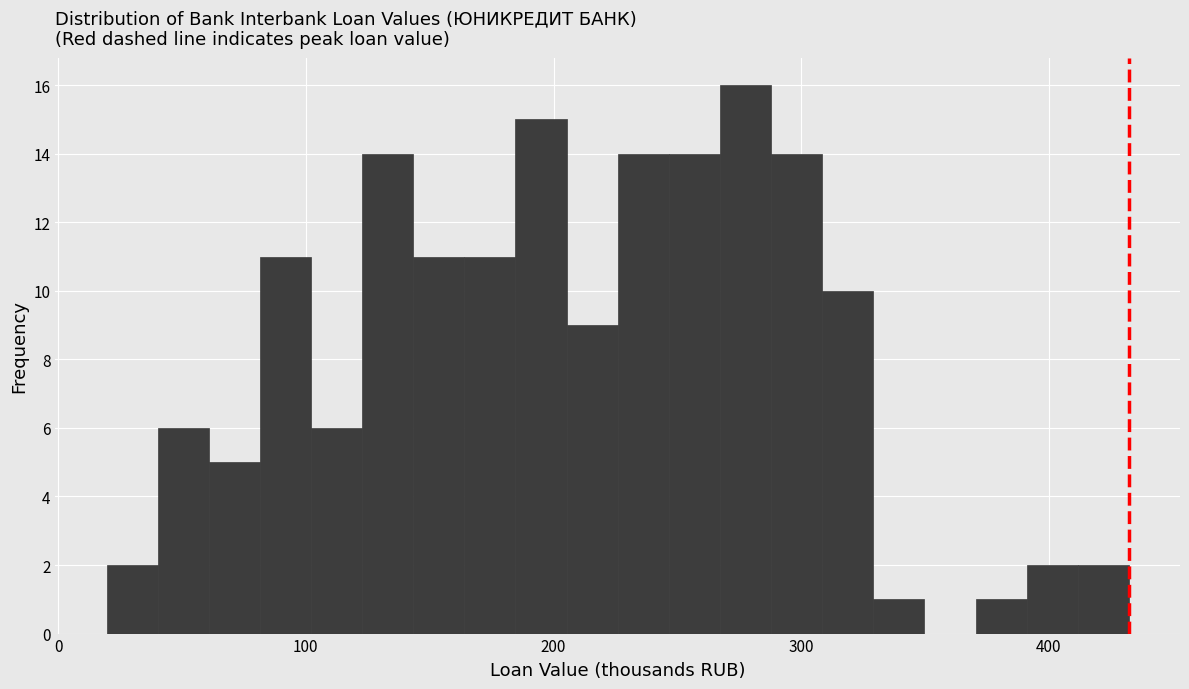

Around what value on the x-axis is the tallest bar? Give the approximate position of its centre, as read against the axis.

280